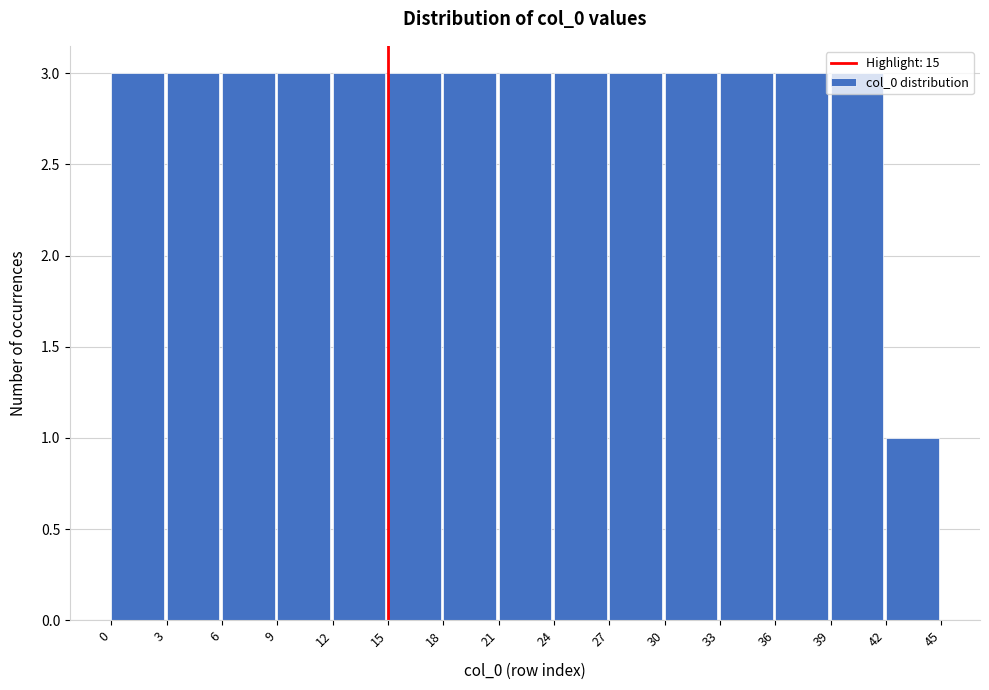

Reading left to right, list every bar in this chart as the range it spans on the x-axis followed by its height. The values are not printed on the chart, so give them approximately, as read against the axis.

0 to 3: 3
3 to 6: 3
6 to 9: 3
9 to 12: 3
12 to 15: 3
15 to 18: 3
18 to 21: 3
21 to 24: 3
24 to 27: 3
27 to 30: 3
30 to 33: 3
33 to 36: 3
36 to 39: 3
39 to 42: 3
42 to 45: 1